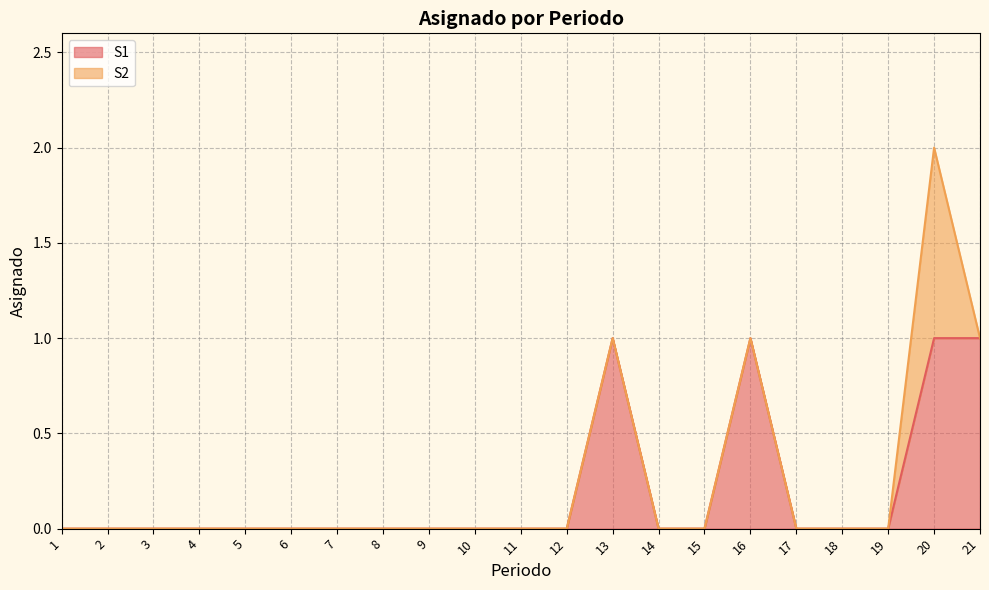

Rank the categories by value from highest to lowest.

13, 16, 20, 21, 1, 2, 3, 4, 5, 6, 7, 8, 9, 10, 11, 12, 14, 15, 17, 18, 19